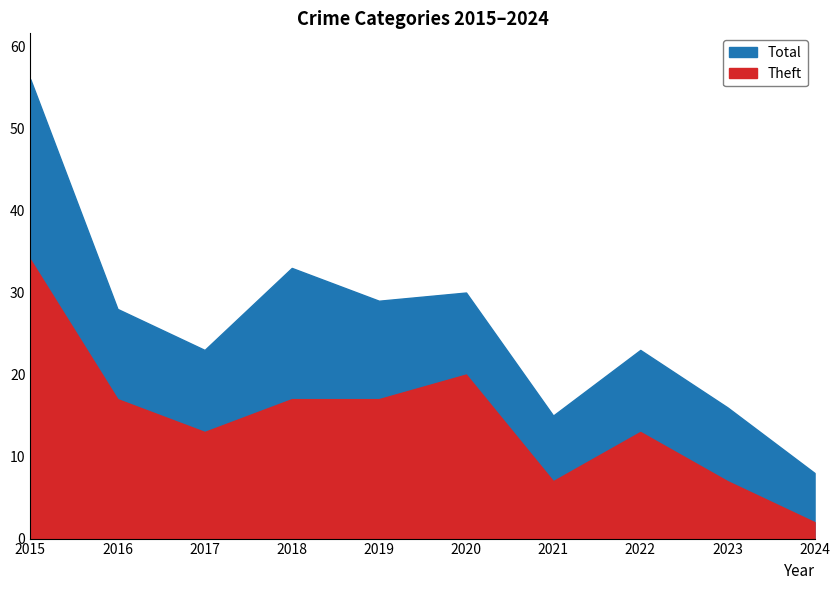

The Theft series shows 5 at 2018. True or false?

False